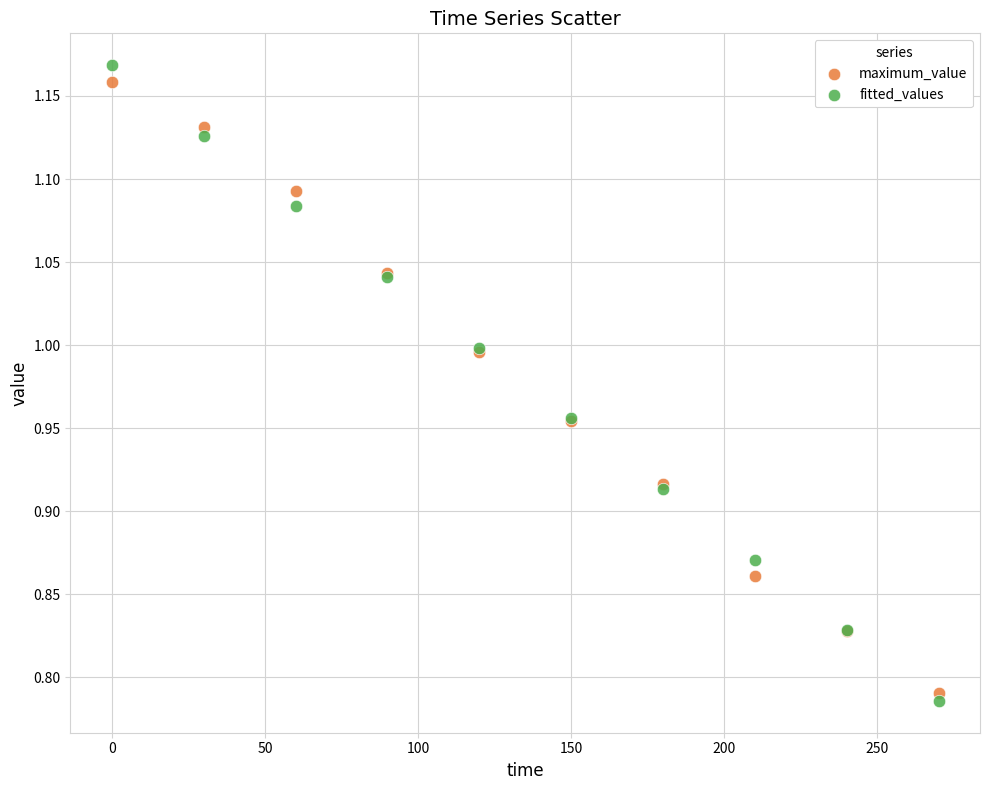

Which series has the largest Y range (max minus min)?

fitted_values